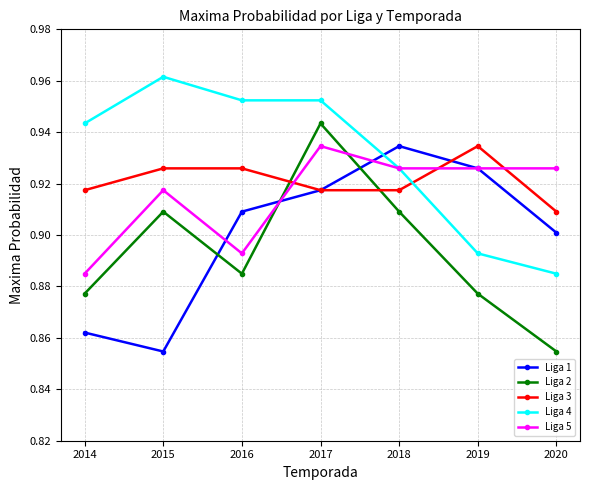

Count the Liga 1 values in the range 0 to 1.

7